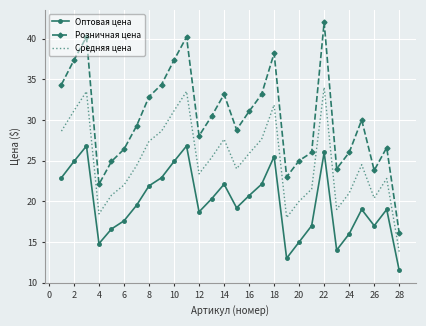

What are all the series names shown in the legend?

Оптовая цена, Розничная цена, Средняя цена